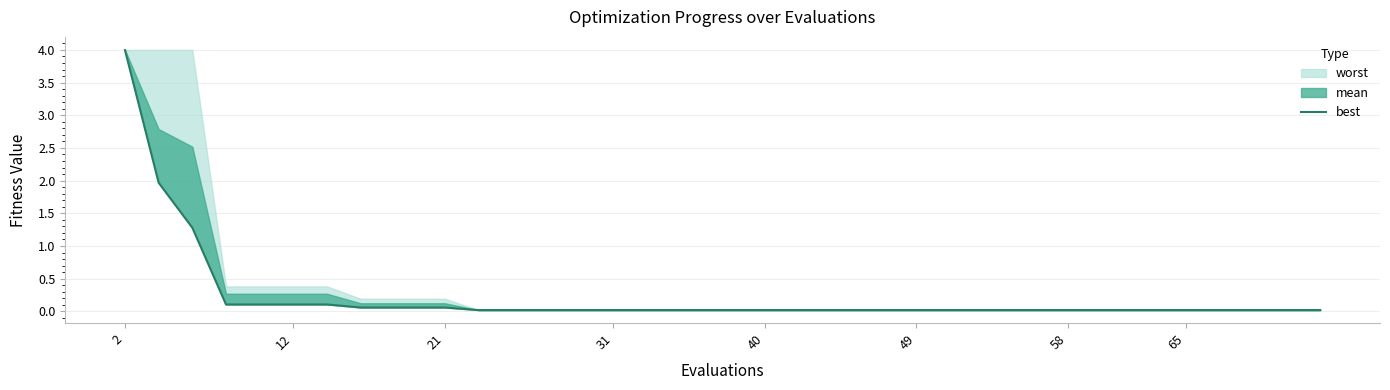

Is it true that the value at 21 is 0.0?

False